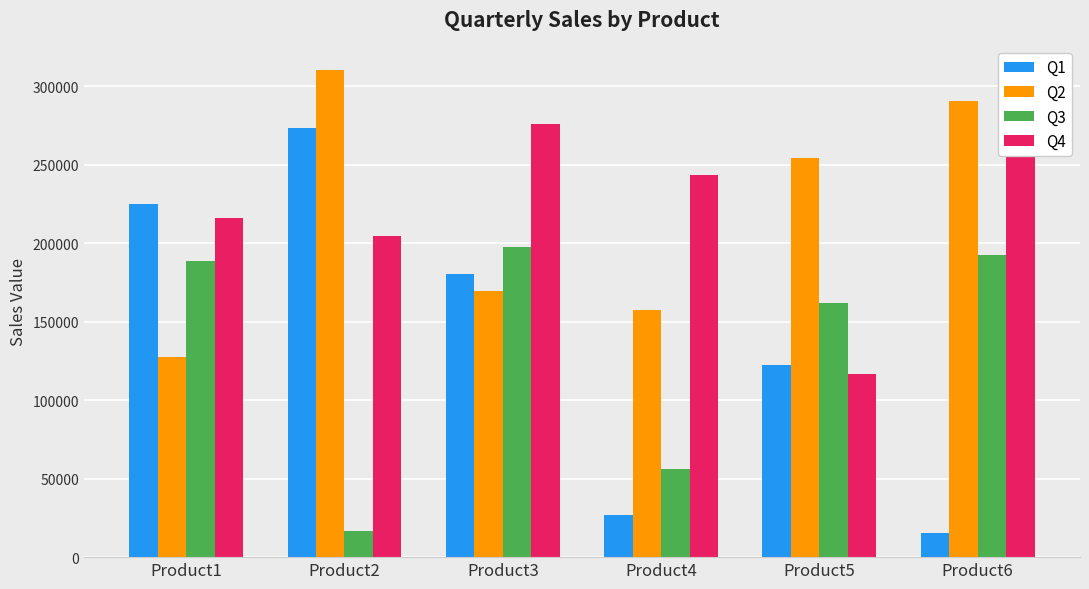

Which series changed the most between Product1 and Product6?

Q1